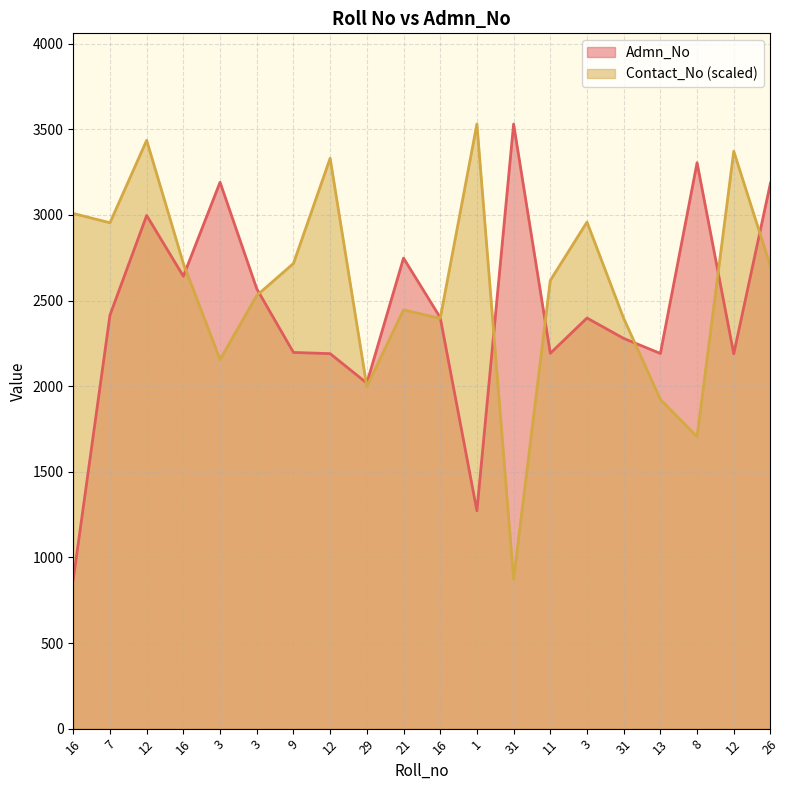

What are all the series names shown in the legend?

Admn_No, Contact_No (scaled)